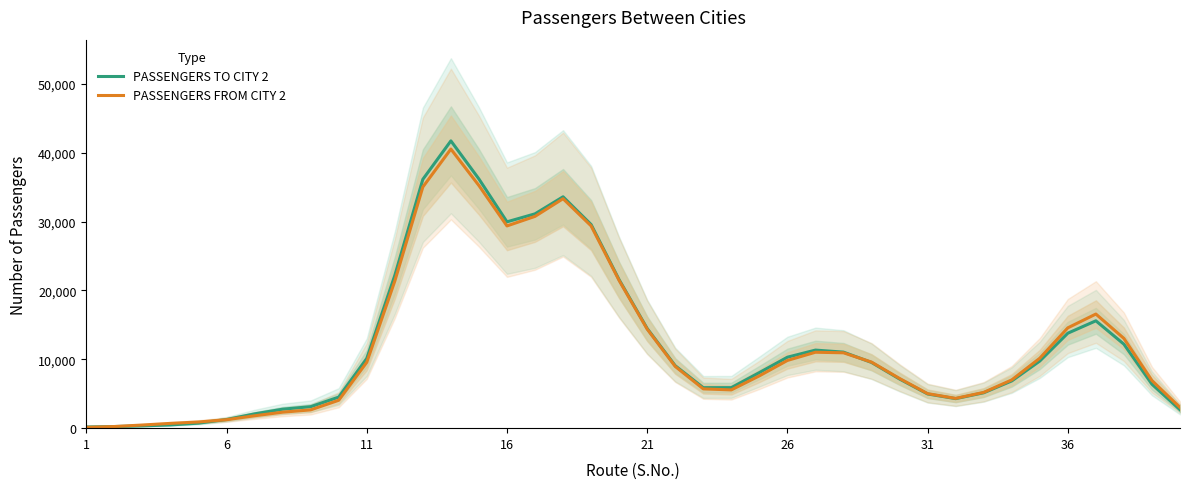

Is it true that PASSENGERS TO CITY 2 equals 36147.7 at 12?

True